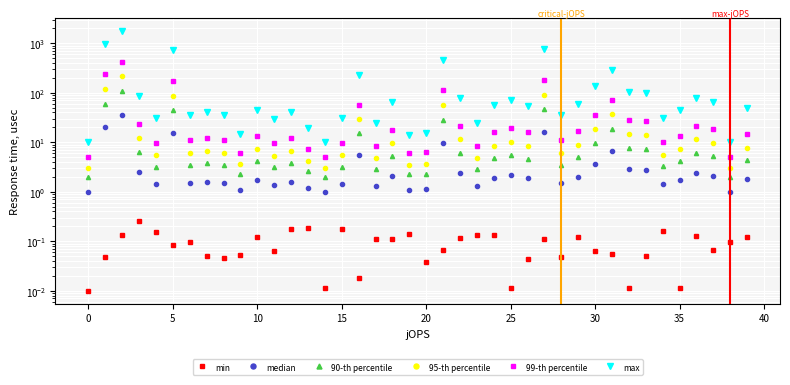

Is the value of max at 16 greater than the value of 95-th percentile at 36?

Yes